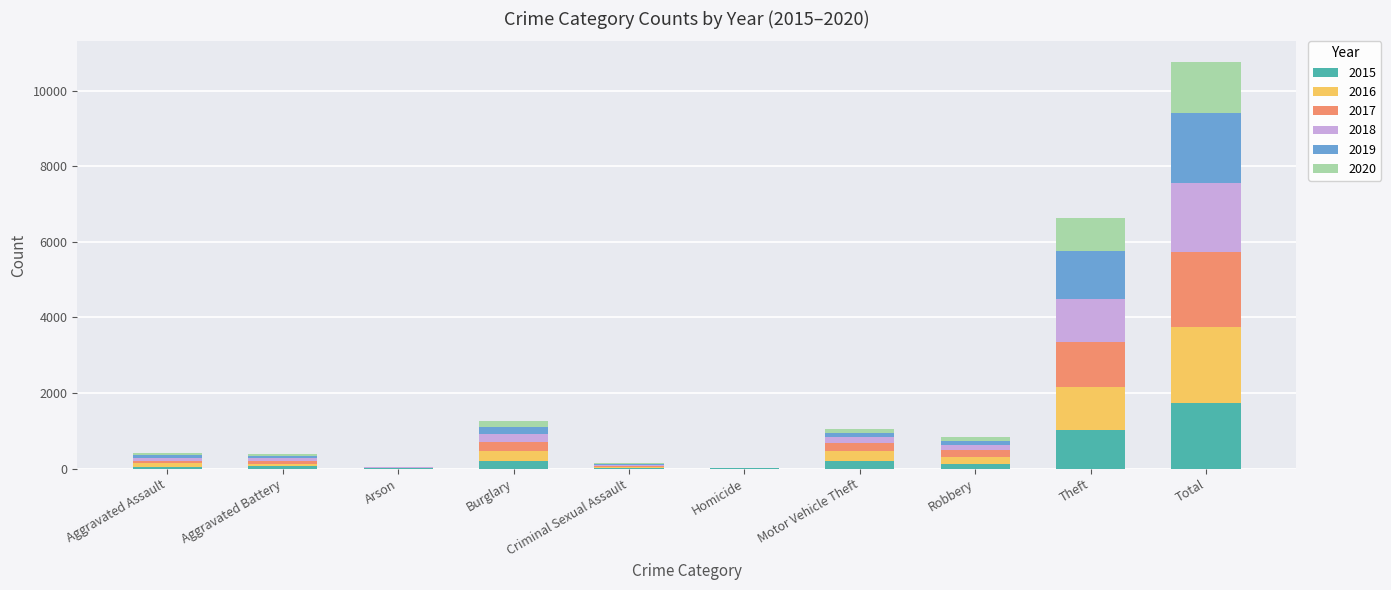

At which category is the sum across all series the highest?

Total